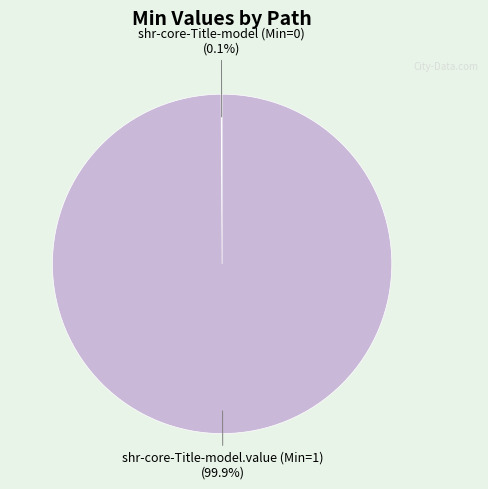

Does any single category account for the majority?

Yes